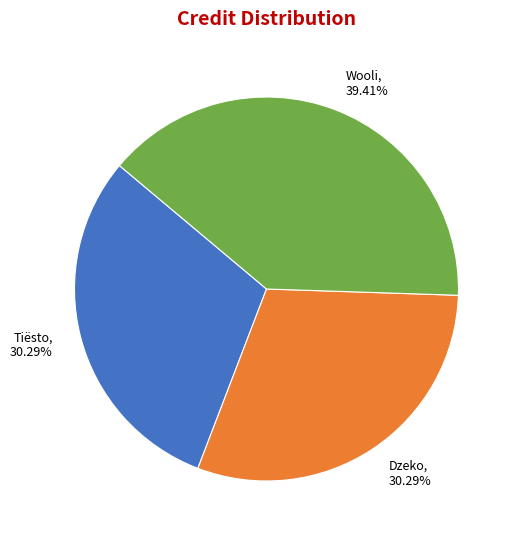

Does Wooli represent more than half of the total?

No